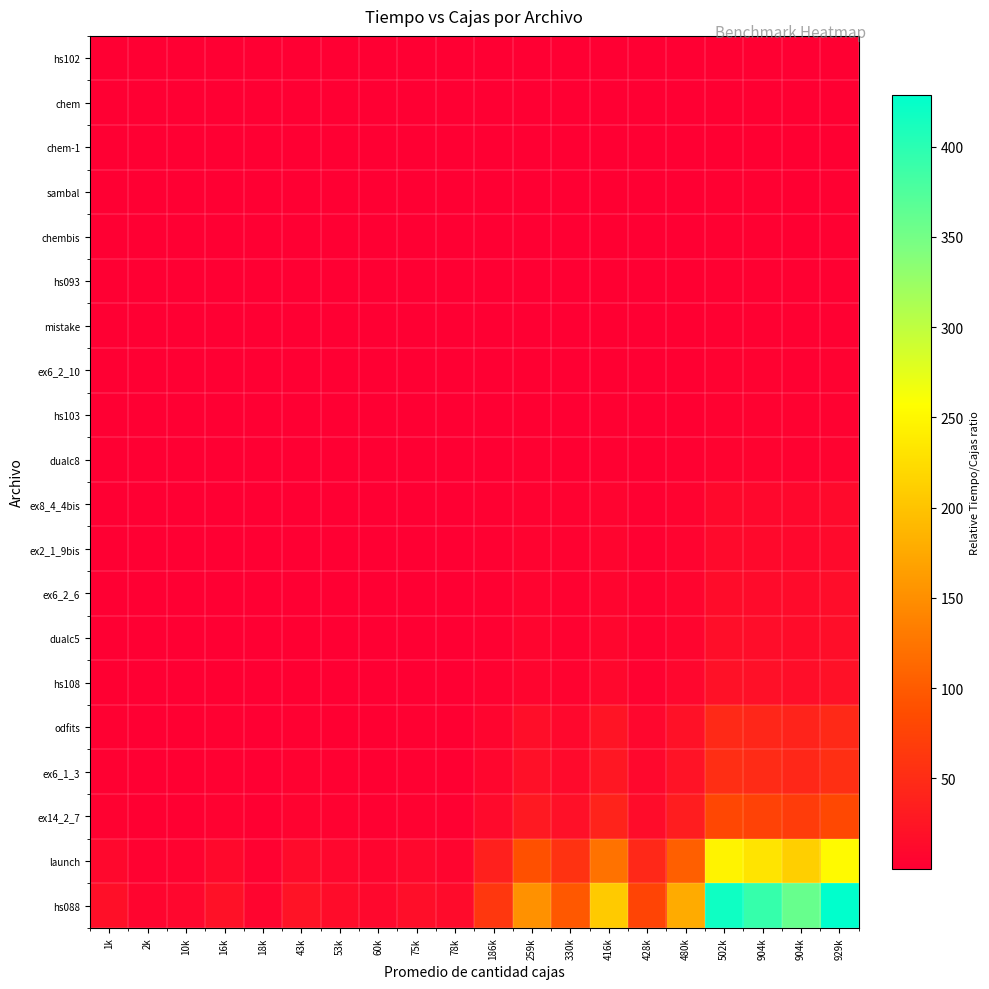

Reading left to right, transcribe all the data shown in this chart.

hs088: 1k=17.8	2k=6.1	10k=8.4	16k=19.7	18k=6.6	43k=22.3	53k=14.3	60k=10.8	75k=17.2	78k=12.7	186k=62.6	259k=152.3	330k=97.5	416k=207.1	428k=76.6	480k=177.1	502k=418.2	904k=392.5	904k=358.6	929k=428.5
launch: 1k=10.5	2k=3.6	10k=5.0	16k=11.7	18k=3.9	43k=13.1	53k=8.5	60k=6.4	75k=10.2	78k=7.5	186k=37.0	259k=89.9	330k=57.5	416k=122.3	428k=45.2	480k=104.5	502k=246.9	904k=231.7	904k=211.7	929k=253.0
ex14_2_7: 1k=3.4	2k=1.2	10k=1.6	16k=3.8	18k=1.3	43k=4.3	53k=2.7	60k=2.1	75k=3.3	78k=2.4	186k=12.0	259k=29.1	330k=18.6	416k=39.5	428k=14.6	480k=33.8	502k=79.8	904k=74.9	904k=68.5	929k=81.8
ex6_1_3: 1k=2.2	2k=0.8	10k=1.1	16k=2.5	18k=0.8	43k=2.8	53k=1.8	60k=1.4	75k=2.2	78k=1.6	186k=7.9	259k=19.1	330k=12.2	416k=26.0	428k=9.6	480k=22.2	502k=52.5	904k=49.2	904k=45.0	929k=53.8
odfits: 1k=2.0	2k=0.7	10k=0.9	16k=2.2	18k=0.7	43k=2.5	53k=1.6	60k=1.2	75k=1.9	78k=1.4	186k=7.0	259k=16.9	330k=10.8	416k=23.0	428k=8.5	480k=19.7	502k=46.5	904k=43.6	904k=39.9	929k=47.6
hs108: 1k=0.9	2k=0.3	10k=0.4	16k=1.0	18k=0.3	43k=1.1	53k=0.7	60k=0.5	75k=0.8	78k=0.6	186k=3.0	259k=7.4	330k=4.7	416k=10.0	428k=3.7	480k=8.6	502k=20.2	904k=19.0	904k=17.3	929k=20.7
dualc5: 1k=0.7	2k=0.2	10k=0.3	16k=0.8	18k=0.3	43k=0.9	53k=0.6	60k=0.4	75k=0.7	78k=0.5	186k=2.5	259k=6.1	330k=3.9	416k=8.3	428k=3.1	480k=7.1	502k=16.7	904k=15.7	904k=14.3	929k=17.1
ex6_2_6: 1k=0.6	2k=0.2	10k=0.3	16k=0.7	18k=0.2	43k=0.8	53k=0.5	60k=0.4	75k=0.6	78k=0.4	186k=2.2	259k=5.4	330k=3.5	416k=7.4	428k=2.7	480k=6.3	502k=14.8	904k=13.9	904k=12.7	929k=15.2
ex2_1_9bis: 1k=0.5	2k=0.2	10k=0.2	16k=0.6	18k=0.2	43k=0.6	53k=0.4	60k=0.3	75k=0.5	78k=0.4	186k=1.8	259k=4.3	330k=2.8	416k=5.9	428k=2.2	480k=5.0	502k=11.9	904k=11.2	904k=10.2	929k=12.2
ex8_4_4bis: 1k=0.5	2k=0.2	10k=0.2	16k=0.5	18k=0.2	43k=0.6	53k=0.4	60k=0.3	75k=0.5	78k=0.3	186k=1.7	259k=4.2	330k=2.7	416k=5.7	428k=2.1	480k=4.9	502k=11.5	904k=10.8	904k=9.8	929k=11.8
dualc8: 1k=0.2	2k=0.1	10k=0.1	16k=0.2	18k=0.1	43k=0.3	53k=0.2	60k=0.1	75k=0.2	78k=0.1	186k=0.7	259k=1.8	330k=1.1	416k=2.4	428k=0.9	480k=2.0	502k=4.8	904k=4.5	904k=4.1	929k=4.9
hs103: 1k=0.1	2k=0.1	10k=0.1	16k=0.2	18k=0.1	43k=0.2	53k=0.1	60k=0.1	75k=0.1	78k=0.1	186k=0.5	259k=1.3	330k=0.8	416k=1.7	428k=0.6	480k=1.5	502k=3.5	904k=3.3	904k=3.0	929k=3.6
ex6_2_10: 1k=0.1	2k=0.0	10k=0.1	16k=0.1	18k=0.0	43k=0.1	53k=0.1	60k=0.1	75k=0.1	78k=0.1	186k=0.4	259k=1.0	330k=0.6	416k=1.4	428k=0.5	480k=1.2	502k=2.7	904k=2.6	904k=2.3	929k=2.8
mistake: 1k=0.1	2k=0.0	10k=0.0	16k=0.1	18k=0.0	43k=0.1	53k=0.1	60k=0.1	75k=0.1	78k=0.1	186k=0.3	259k=0.8	330k=0.5	416k=1.1	428k=0.4	480k=0.9	502k=2.2	904k=2.0	904k=1.9	929k=2.2
hs093: 1k=0.1	2k=0.0	10k=0.0	16k=0.1	18k=0.0	43k=0.1	53k=0.1	60k=0.1	75k=0.1	78k=0.1	186k=0.3	259k=0.8	330k=0.5	416k=1.0	428k=0.4	480k=0.9	502k=2.1	904k=2.0	904k=1.8	929k=2.2
chembis: 1k=0.1	2k=0.0	10k=0.0	16k=0.1	18k=0.0	43k=0.1	53k=0.1	60k=0.0	75k=0.1	78k=0.1	186k=0.3	259k=0.7	330k=0.4	416k=0.9	428k=0.3	480k=0.8	502k=1.9	904k=1.8	904k=1.6	929k=1.9
sambal: 1k=0.1	2k=0.0	10k=0.0	16k=0.1	18k=0.0	43k=0.1	53k=0.1	60k=0.0	75k=0.1	78k=0.1	186k=0.3	259k=0.7	330k=0.4	416k=0.9	428k=0.3	480k=0.8	502k=1.8	904k=1.7	904k=1.5	929k=1.8
chem-1: 1k=0.0	2k=0.0	10k=0.0	16k=0.0	18k=0.0	43k=0.1	53k=0.0	60k=0.0	75k=0.0	78k=0.0	186k=0.2	259k=0.4	330k=0.2	416k=0.5	428k=0.2	480k=0.4	502k=1.0	904k=0.9	904k=0.9	929k=1.0
chem: 1k=0.0	2k=0.0	10k=0.0	16k=0.0	18k=0.0	43k=0.1	53k=0.0	60k=0.0	75k=0.0	78k=0.0	186k=0.2	259k=0.4	330k=0.2	416k=0.5	428k=0.2	480k=0.4	502k=1.0	904k=0.9	904k=0.9	929k=1.0
hs102: 1k=0.0	2k=0.0	10k=0.0	16k=0.0	18k=0.0	43k=0.1	53k=0.0	60k=0.0	75k=0.0	78k=0.0	186k=0.1	259k=0.4	330k=0.2	416k=0.5	428k=0.2	480k=0.4	502k=1.0	904k=0.9	904k=0.8	929k=1.0